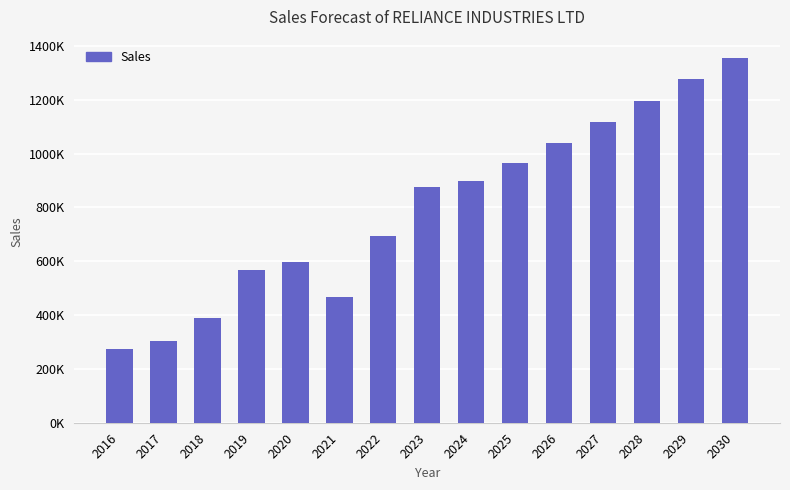

Are the bars horizontal?

No